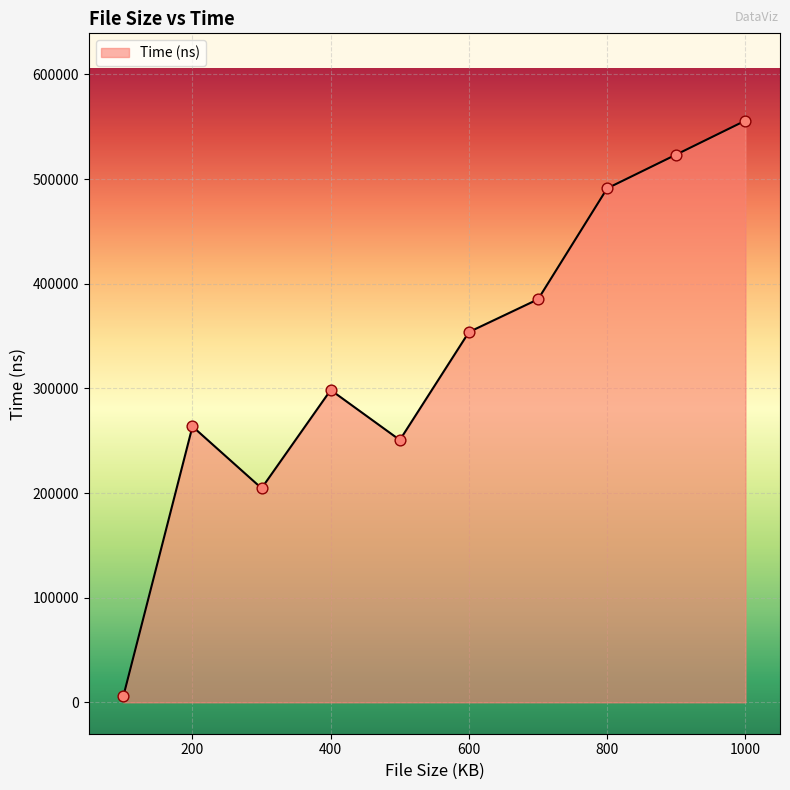

What is the difference between the maximum and minimum values?

550119